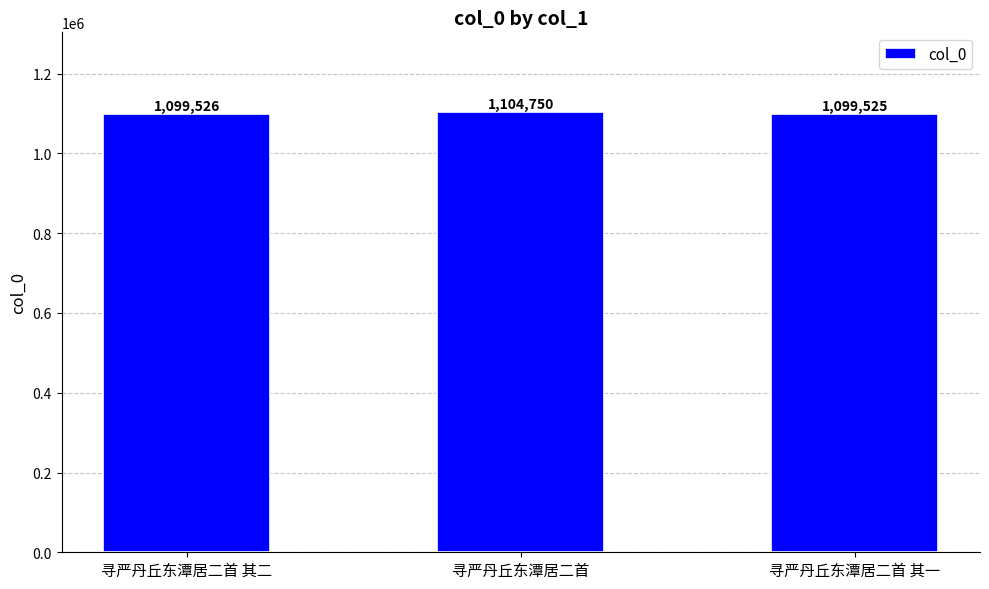

What is the label of the 1st bar from the right?

寻严丹丘东潭居二首 其一